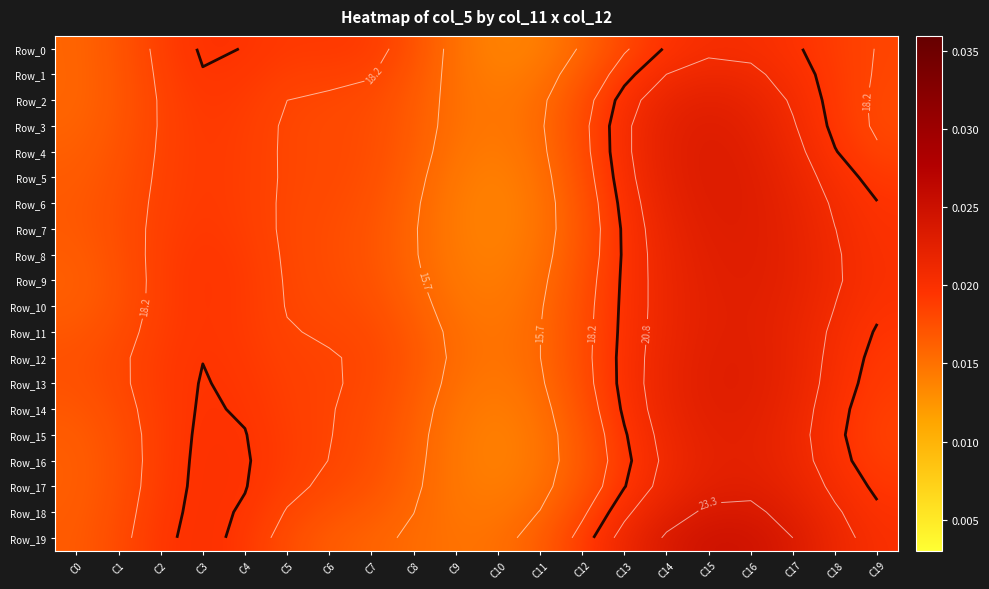

At which category does the chart reach its peak across all series?

C15